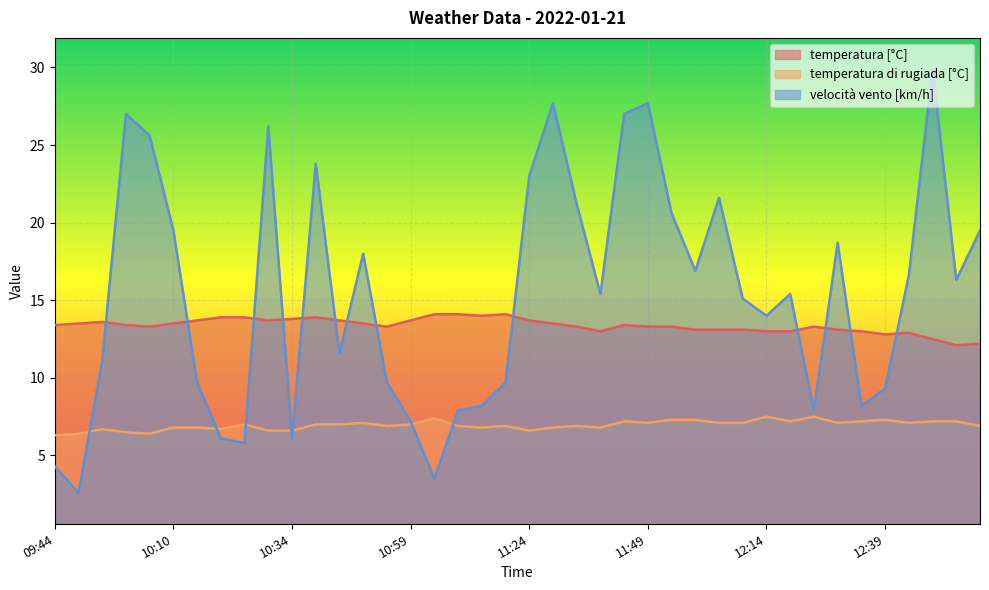

The velocità vento [km/h] series shows 7.2 at 10:59. True or false?

True